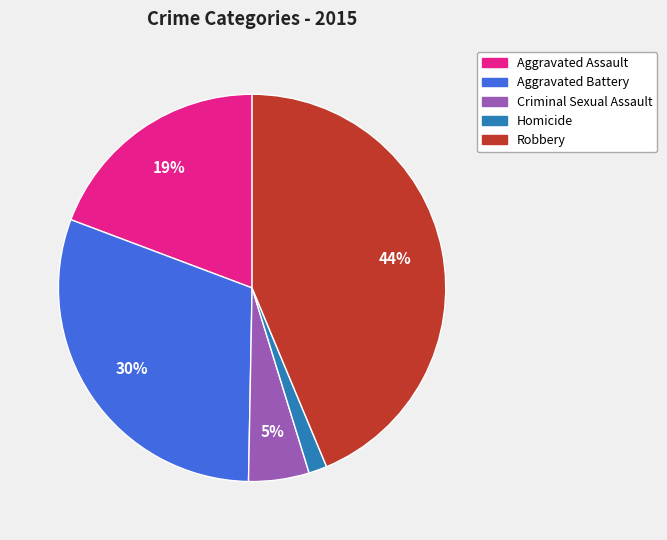

To the nearest percent, what is the average slice percentage?

20%